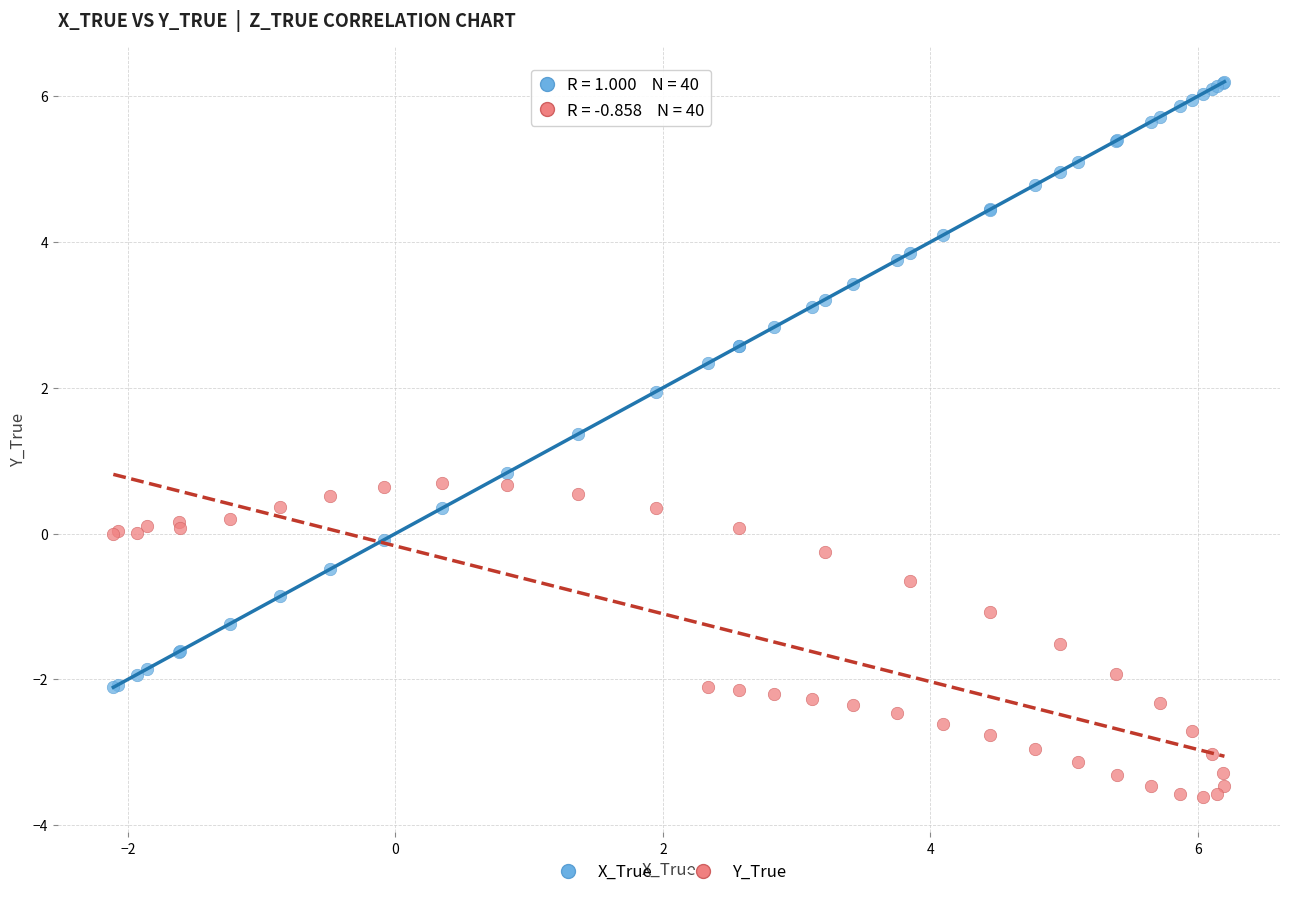

What is the X range (max minus min) for the scatter plot?

8.3